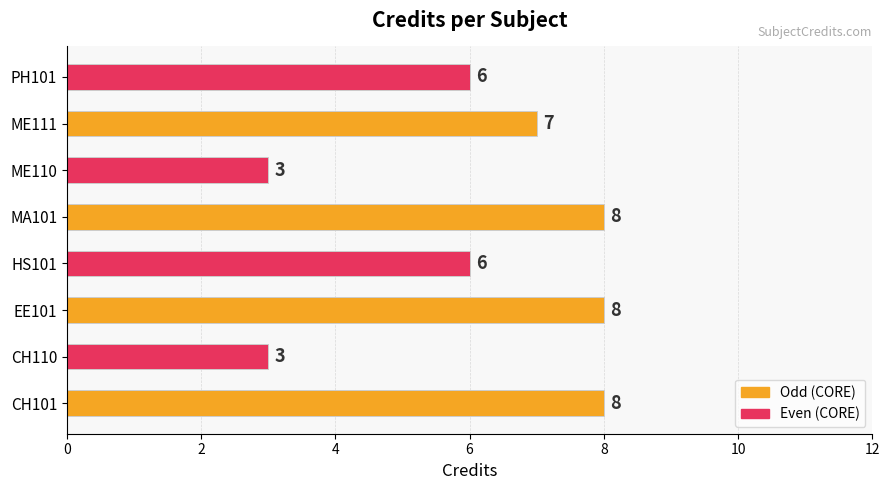

Read the value at ME110.

3